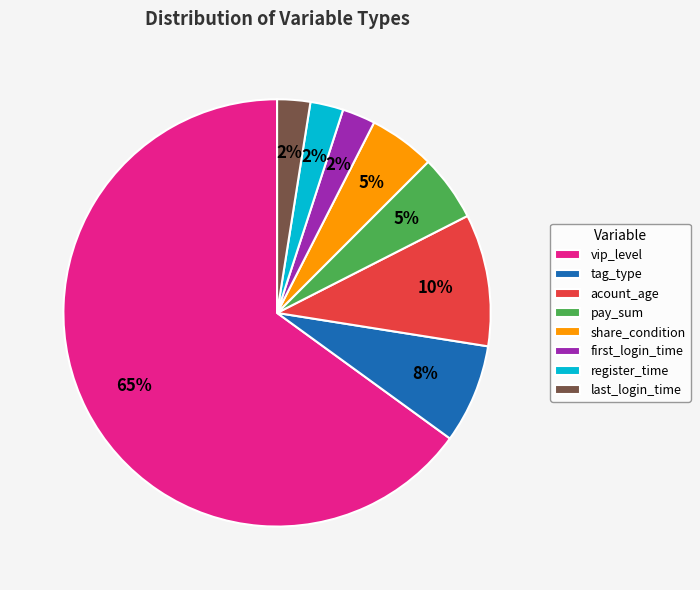

Is it true that tag_type is 8% of the pie?

True